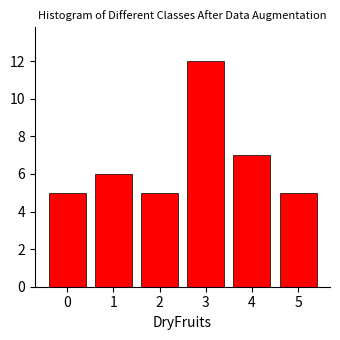

Reading right to left, transcribe all the data shown in this chart.

5	7	12	5	6	5